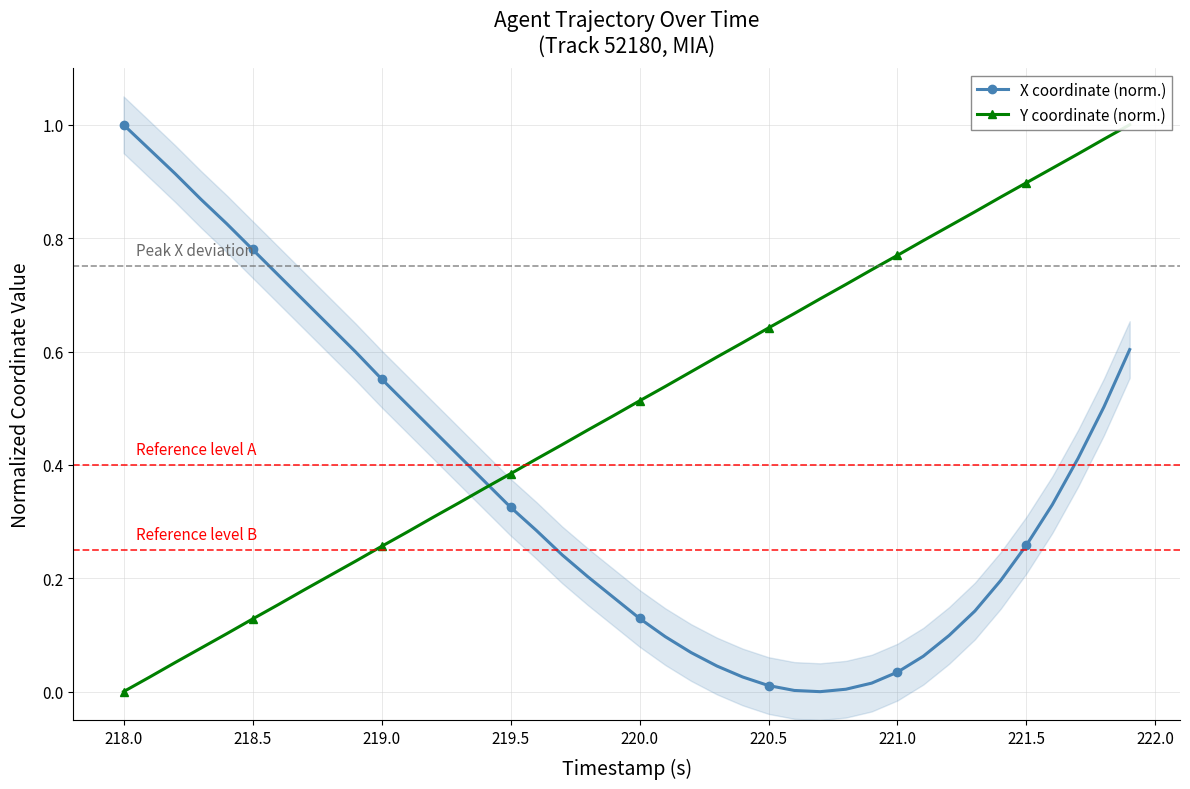

Is the value of Y coordinate (norm.) at 35 greater than the value of X coordinate (norm.) at 14?

Yes